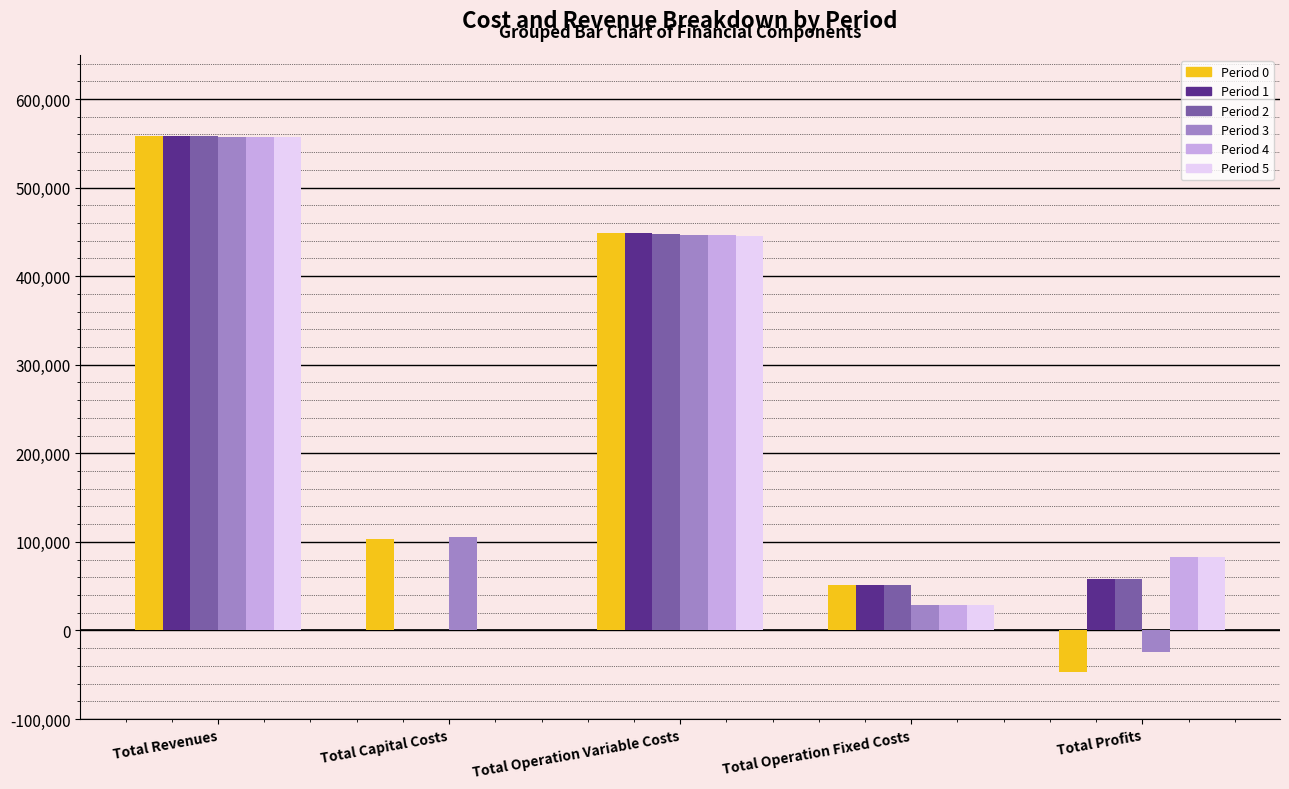

Is it true that Period 4 equals 446107.9 at Total Operation Variable Costs?

True